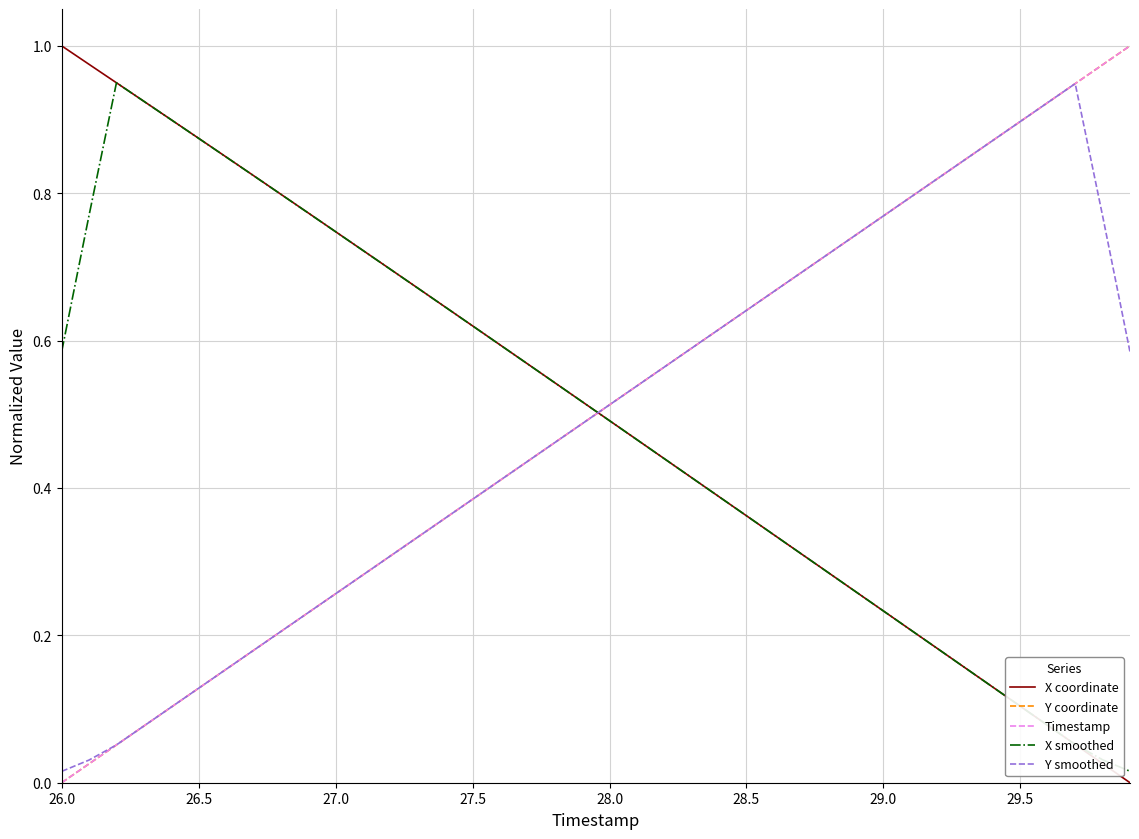

After their last crossing, which series has the higher values: X smoothed or Y smoothed?

Y smoothed